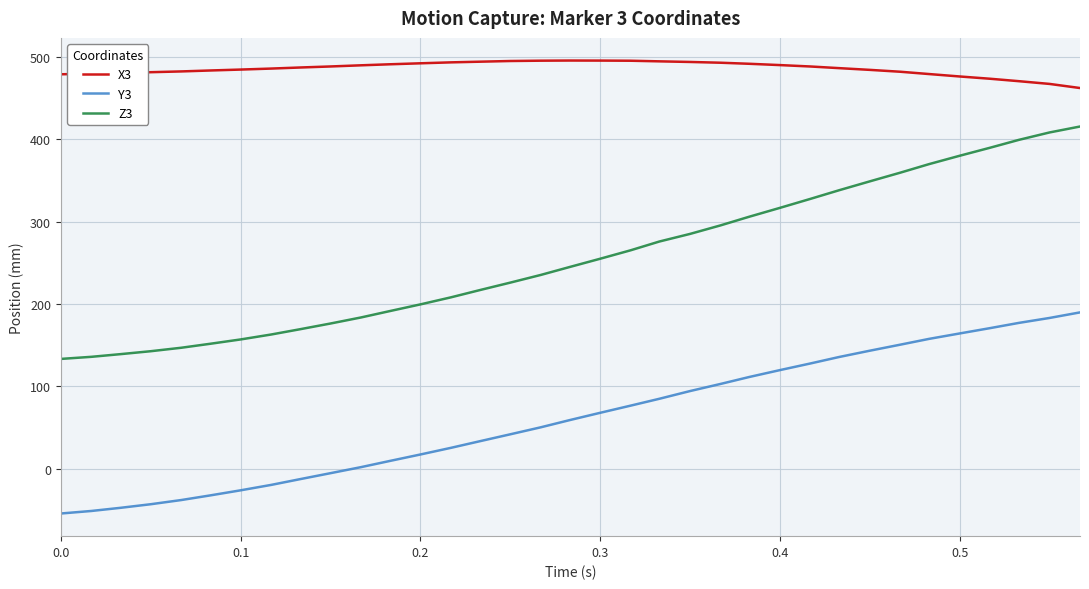

Which series has the largest total across all categories?

X3